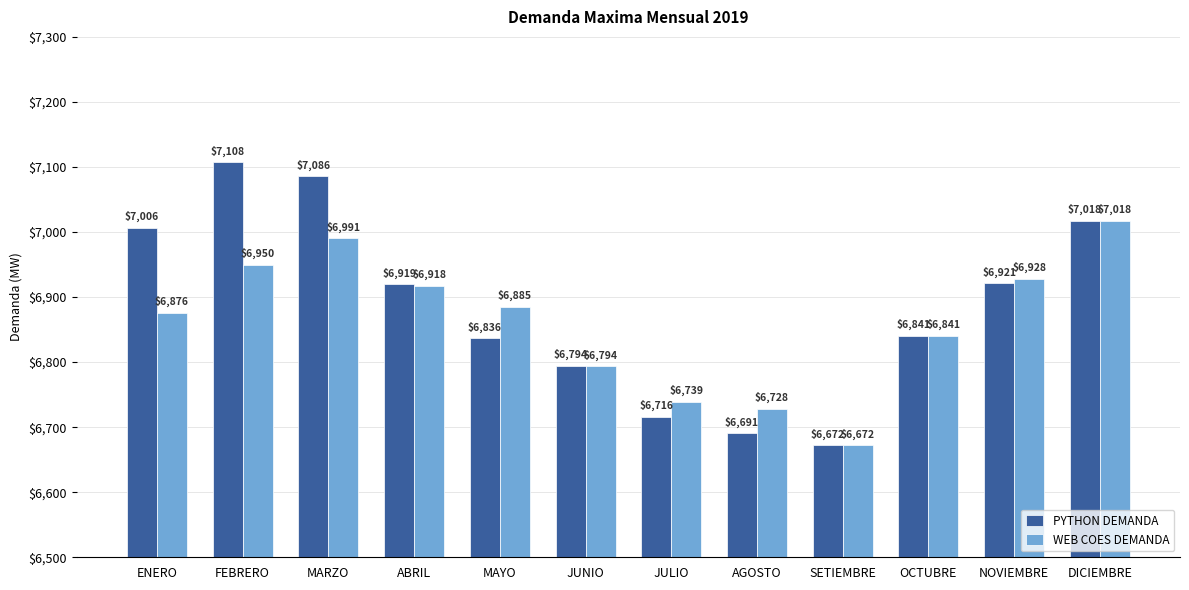

True or false: WEB COES DEMANDA has a value of 2164.5 at SETIEMBRE.

False